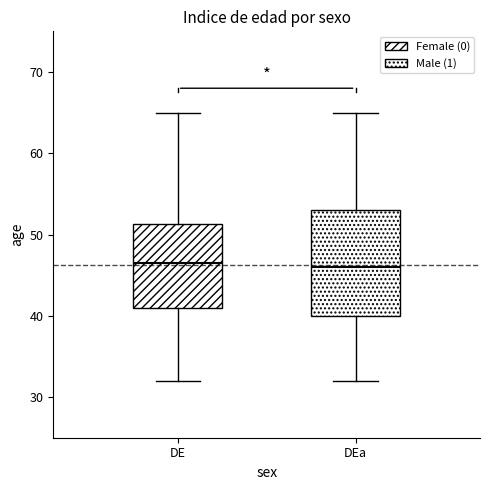

Comparing the boxes themselves (not the whiskers), which one is the tallest?

DEa